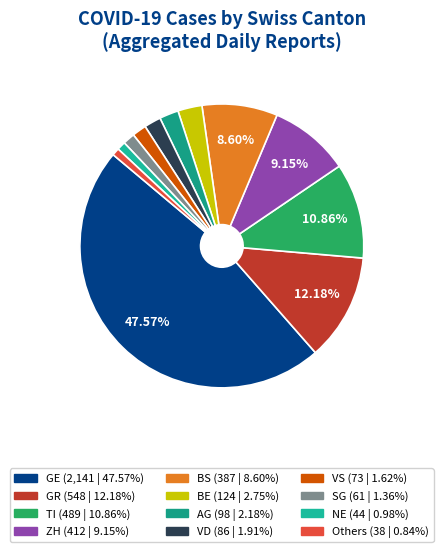

Count the number of slices in the pie.

12